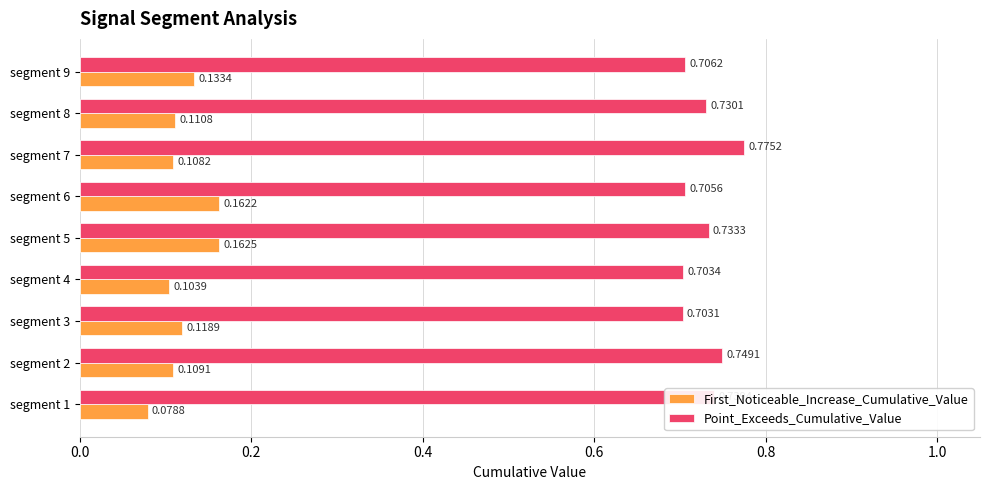

List the series in order of their overall mean, lowest first.

First_Noticeable_Increase_Cumulative_Value, Point_Exceeds_Cumulative_Value